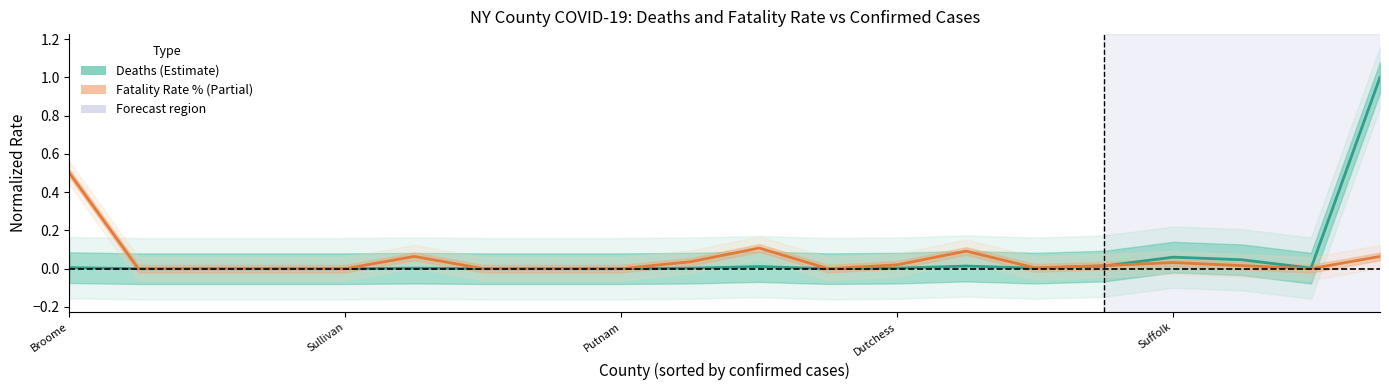

Rank the categories by fatality_rate (%) value from lowest to highest.

Sullivan, Putnam, Dutchess, Suffolk, 6, 7, 8, 11, 18, 14, 15, 17, 12, 16, 9, 5, 19, 13, 10, Broome